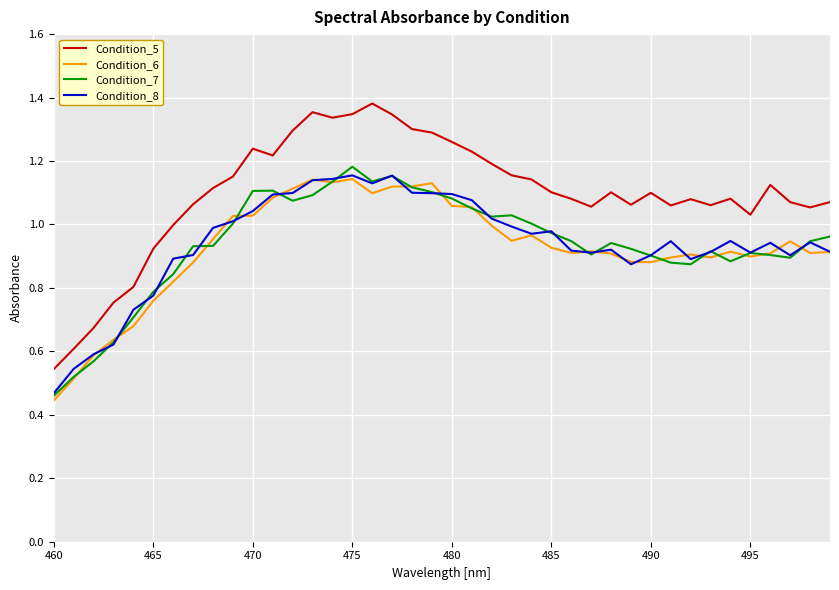

Which series has the largest total across all categories?

Condition_5